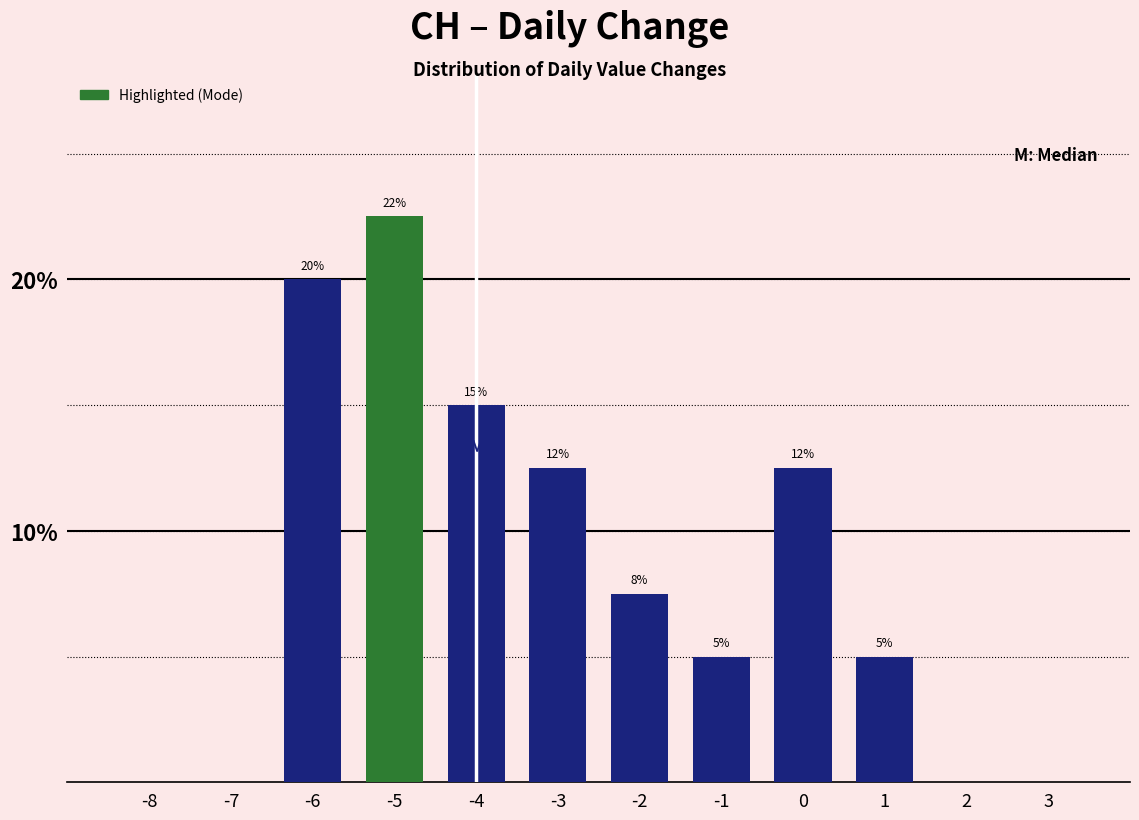

The chart shows a value of 30.1 at -5. True or false?

False